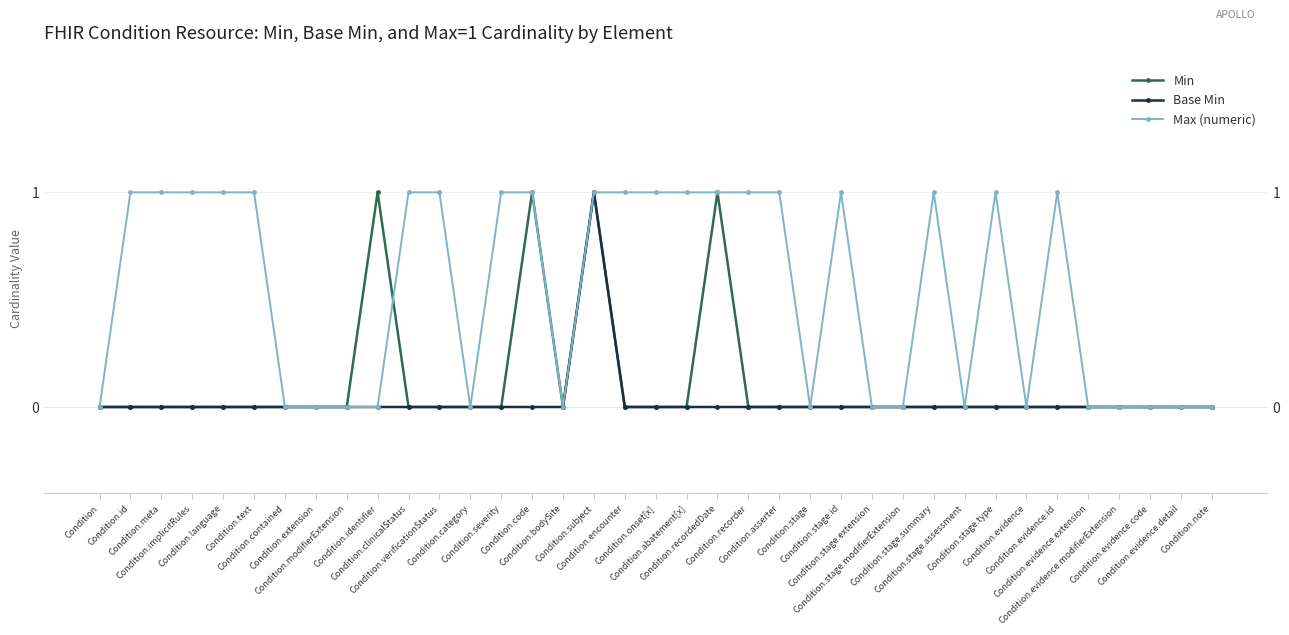

Reading left to right, transcribe all the data shown in this chart.

Min: 0	0	0	0	0	0	0	0	0	1	0	0	0	0	1	0	1	0	0	0	1	0	0	0	0	0	0	0	0	0	0	0	0	0	0	0	0
Base Min: 0	0	0	0	0	0	0	0	0	0	0	0	0	0	0	0	1	0	0	0	0	0	0	0	0	0	0	0	0	0	0	0	0	0	0	0	0
Max (numeric): 0	1	1	1	1	1	0	0	0	0	1	1	0	1	1	0	1	1	1	1	1	1	1	0	1	0	0	1	0	1	0	1	0	0	0	0	0